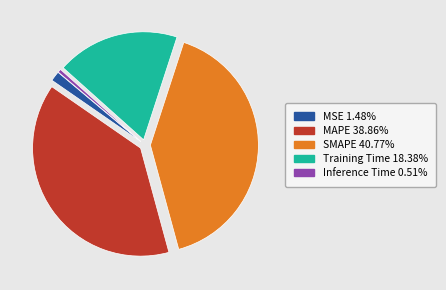

How many segments does this pie chart have?

5